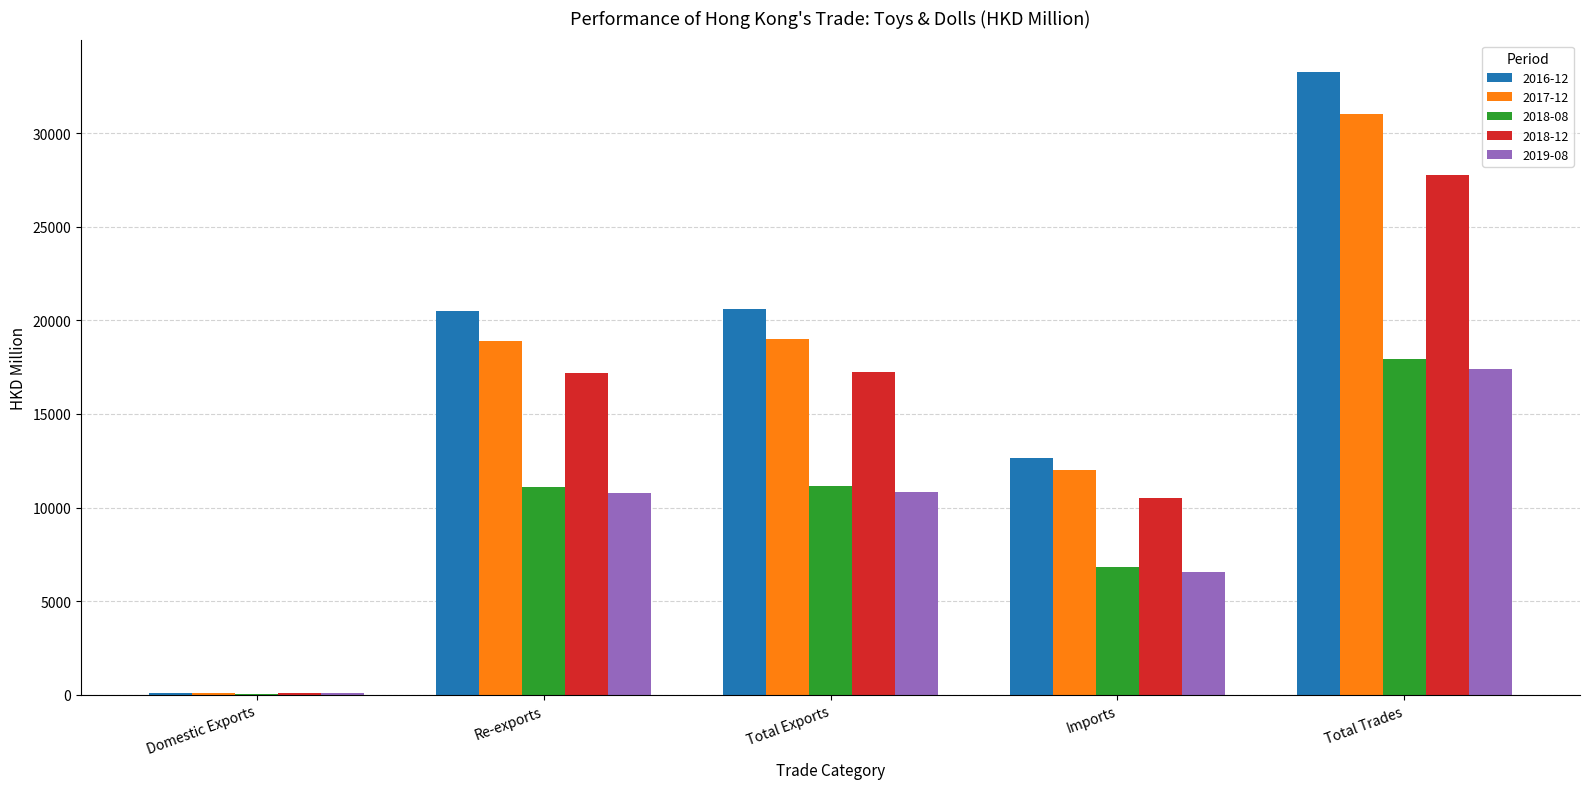

How many groups of bars are there?

5